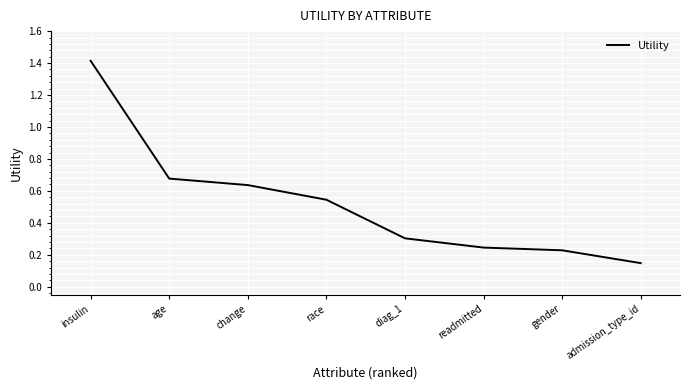

How many values are between 0 and 1?

7